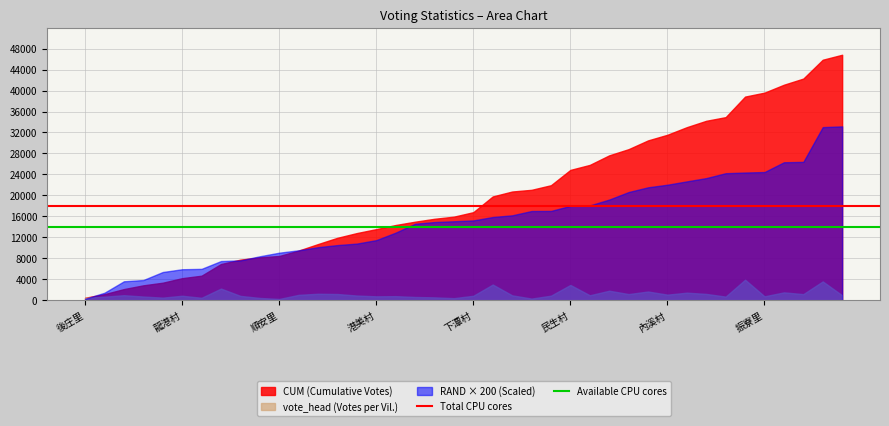

Rank the series by their maximum value, from highest to lowest.

CUM (Cumulative Votes), RAND × 200 (Scaled), vote_head (Votes per Vil.)